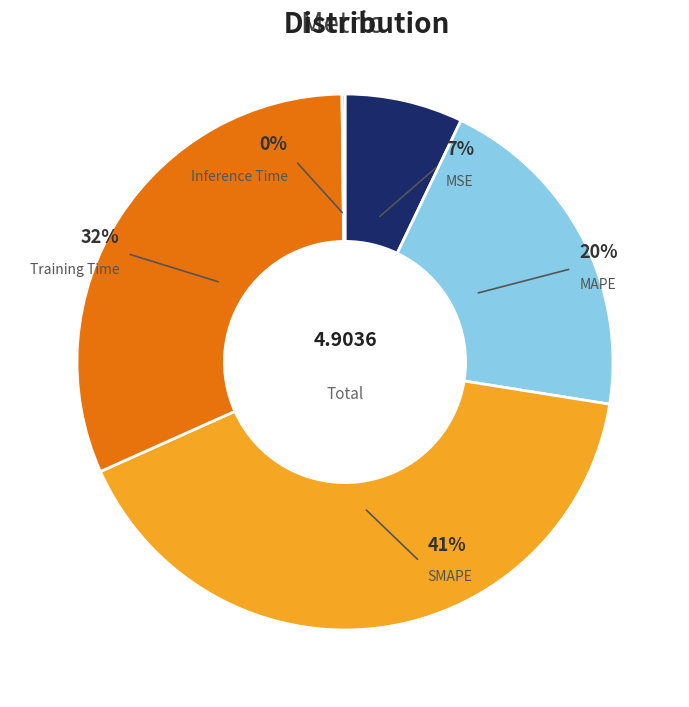

To the nearest percent, what portion does SMAPE represent?

41%